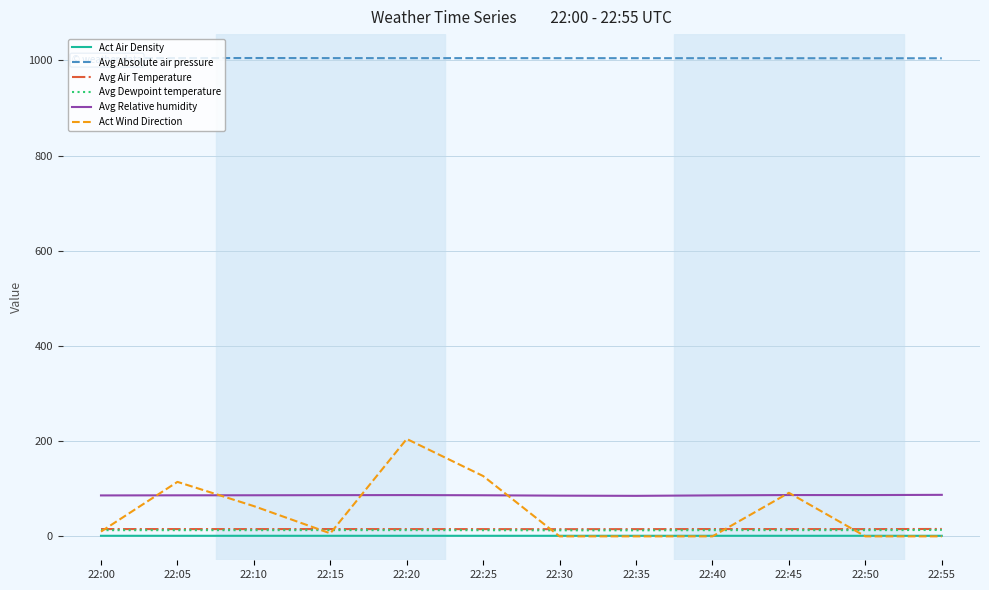

The value of Act Wind Direction at 22:40 is 0.0. True or false?

True